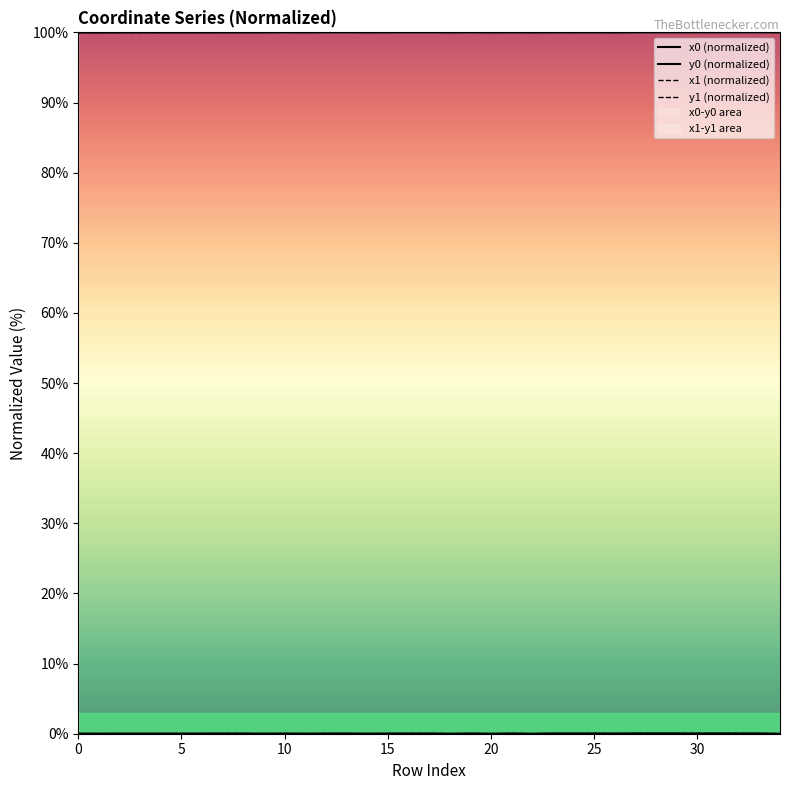

Does the chart display data point markers on the line(s)?

No